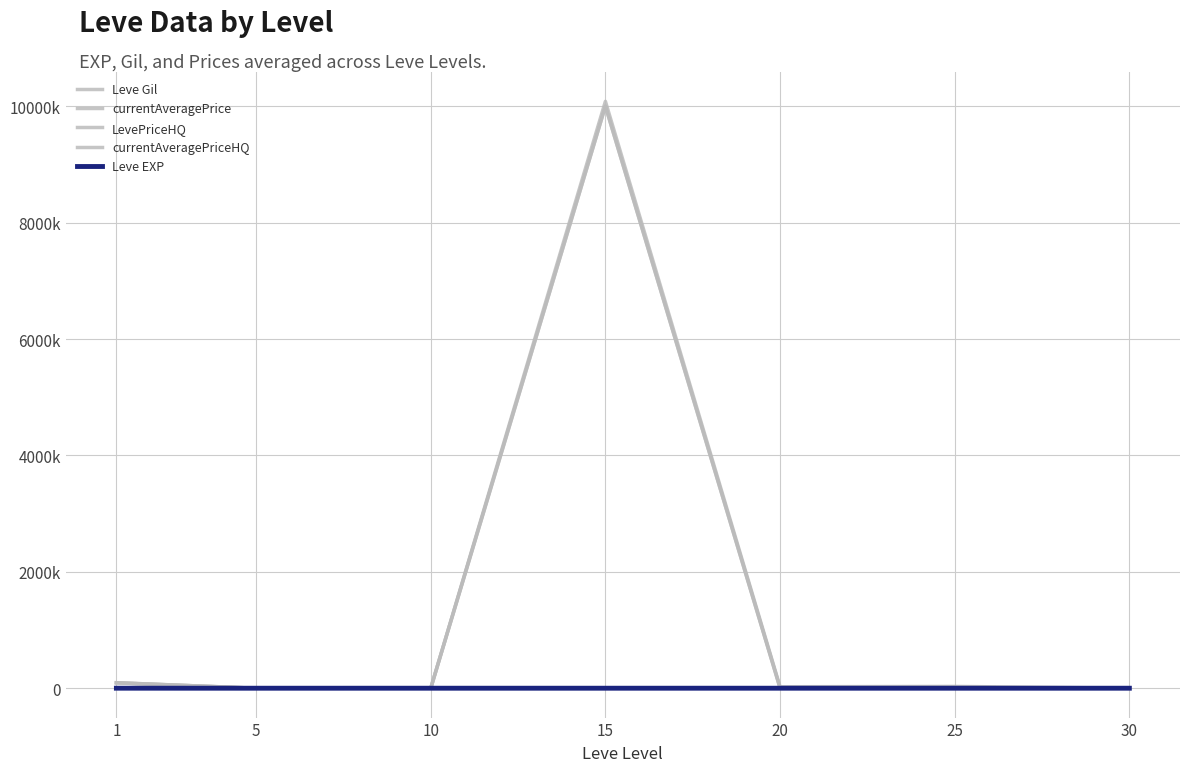

Which category has the highest value across all series?

15